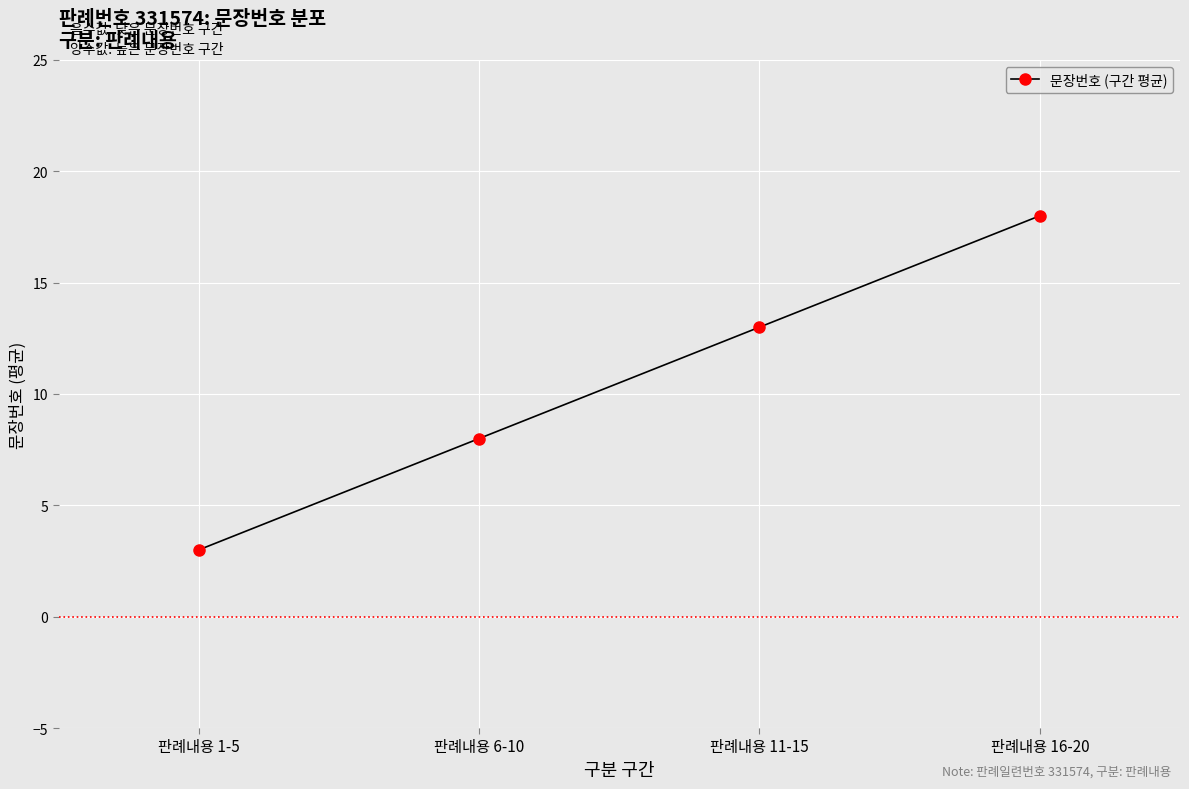

The chart shows a value of 3 at 판례내용 6-10. True or false?

False